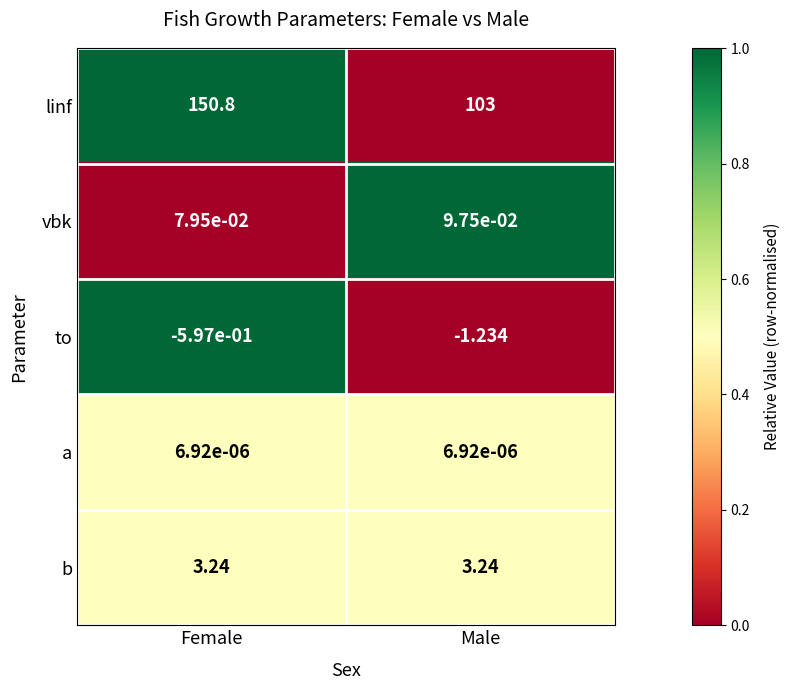

At which label does linf first exceed 150?

Female